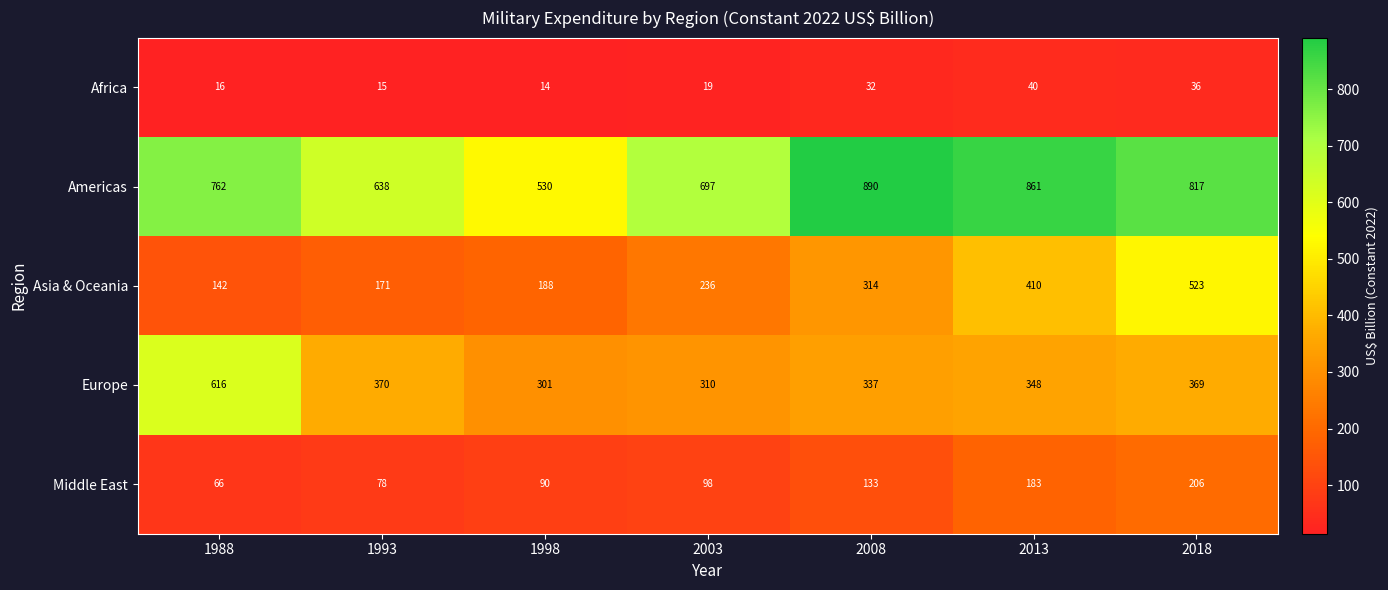

The Africa series shows 8 at 2003. True or false?

False